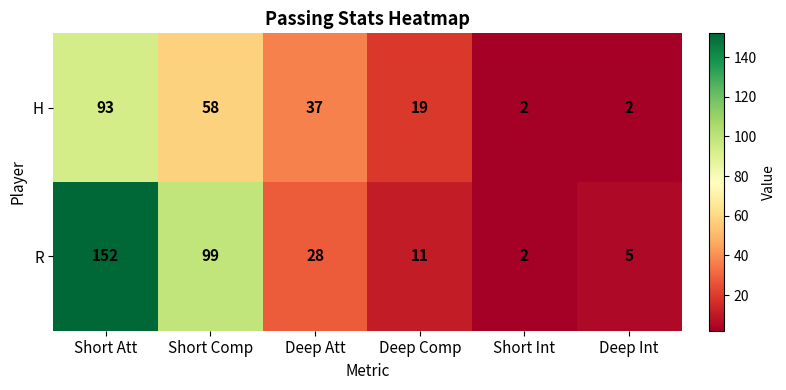

The R series shows 18 at Deep Comp. True or false?

False